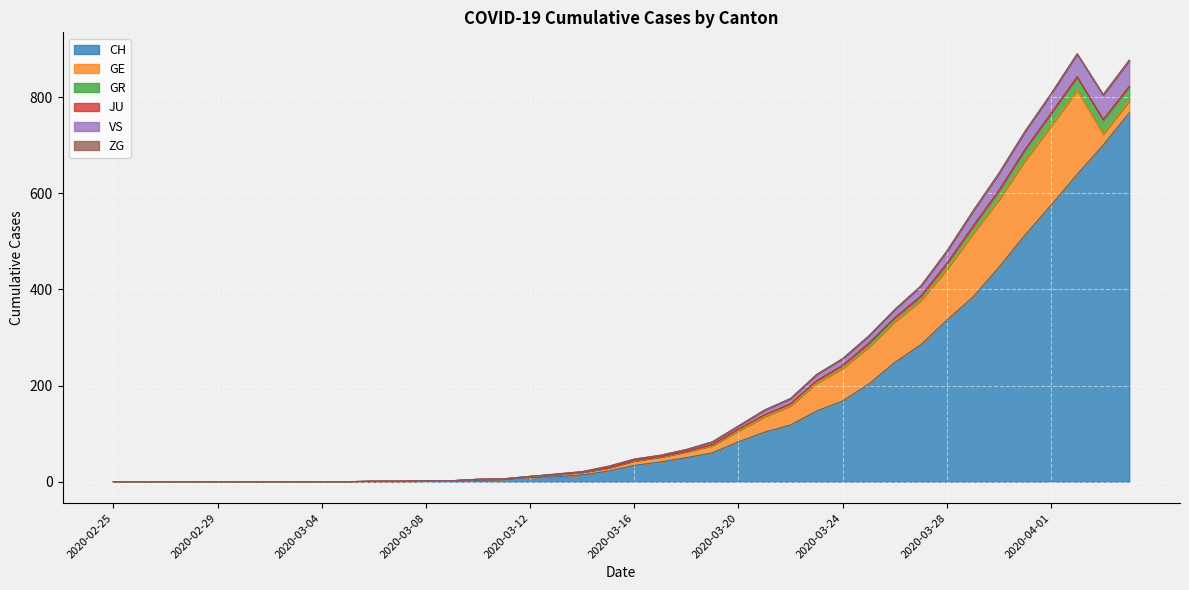

What is the label of the 6th point from the left?

2020-03-01